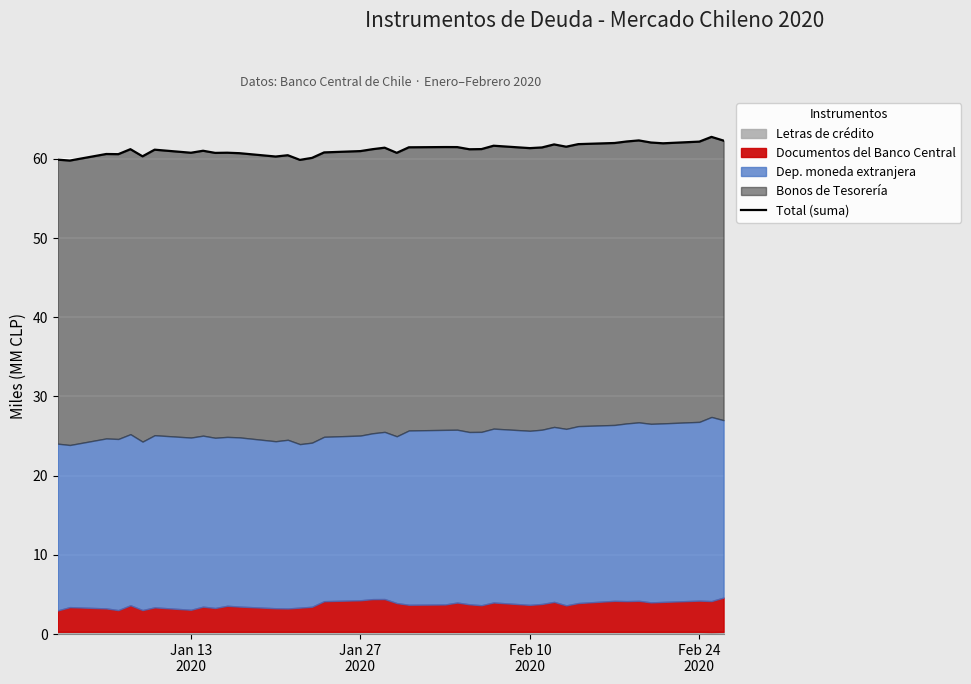

What is the maximum value shown in the chart?

62.8